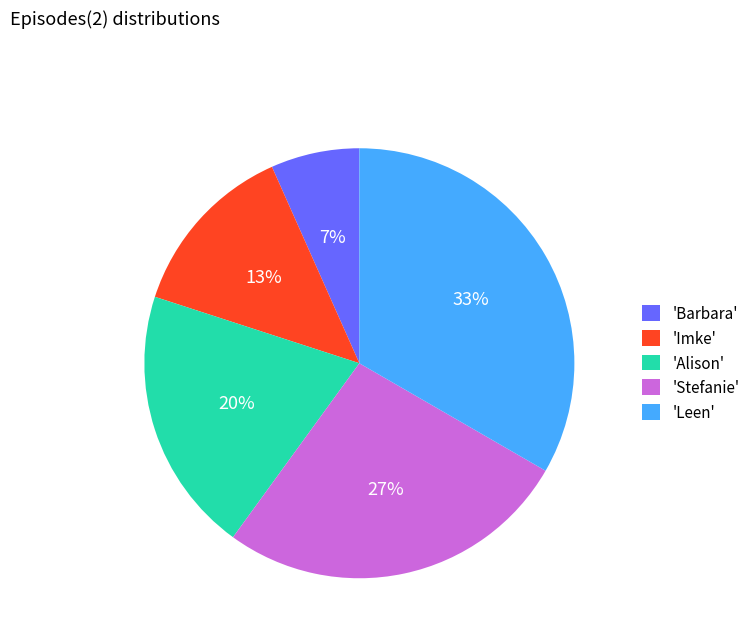

True or false: 'Stefanie' accounts for 27% of the total.

True